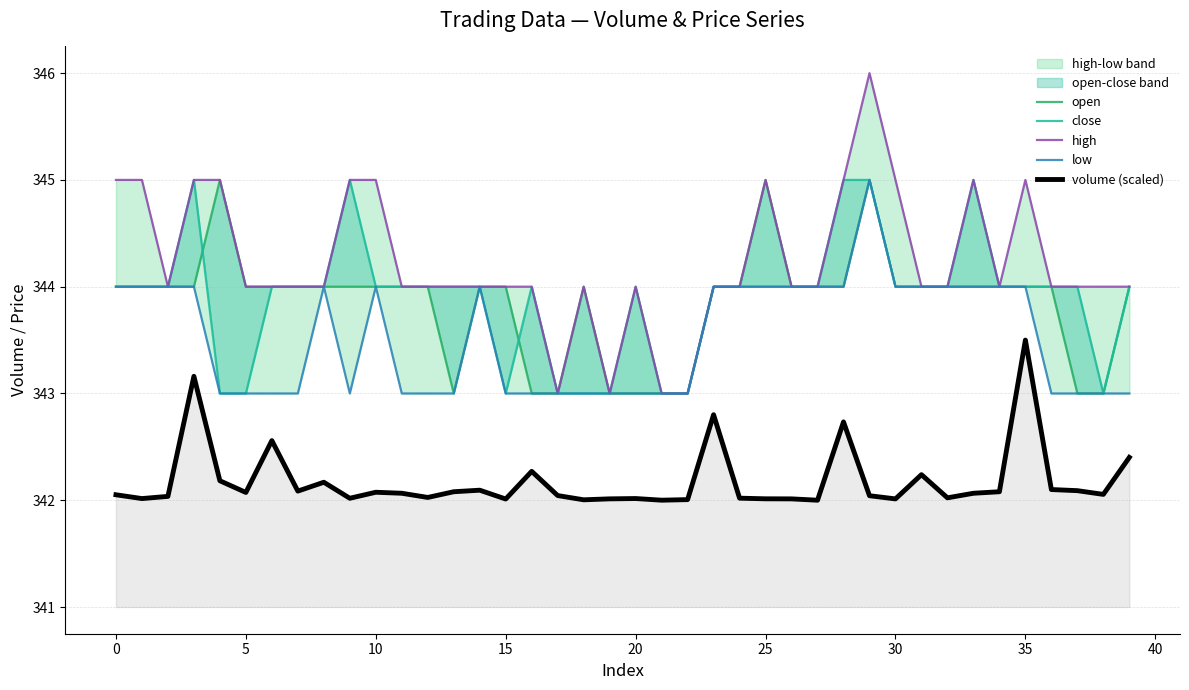

True or false: close and volume (scaled) cross at least once.

False